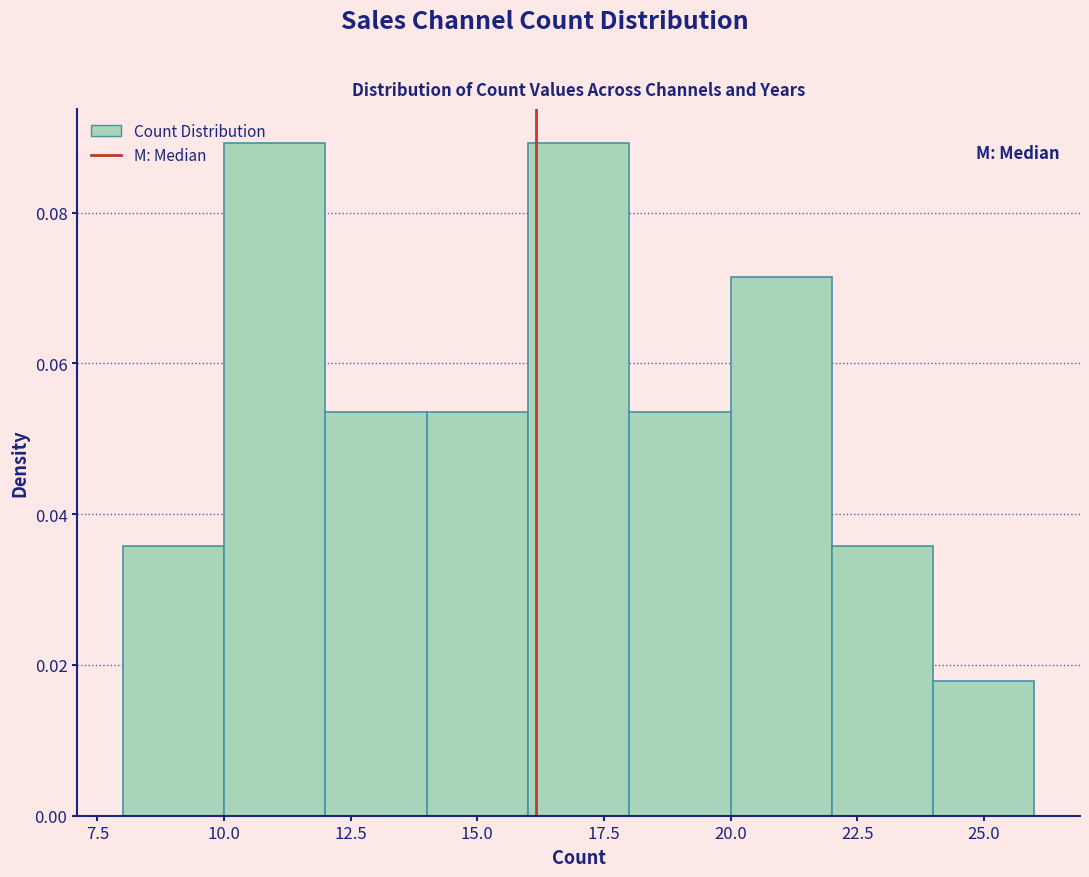

Reading left to right, transcribe this chart: for each bar, give the range it covers on the x-axis and its height. The values are not printed on the chart, so give them approximately, as read against the axis.

8 to 10: 0.036
10 to 12: 0.090
12 to 14: 0.054
14 to 16: 0.054
16 to 18: 0.090
18 to 20: 0.054
20 to 22: 0.072
22 to 24: 0.036
24 to 26: 0.018